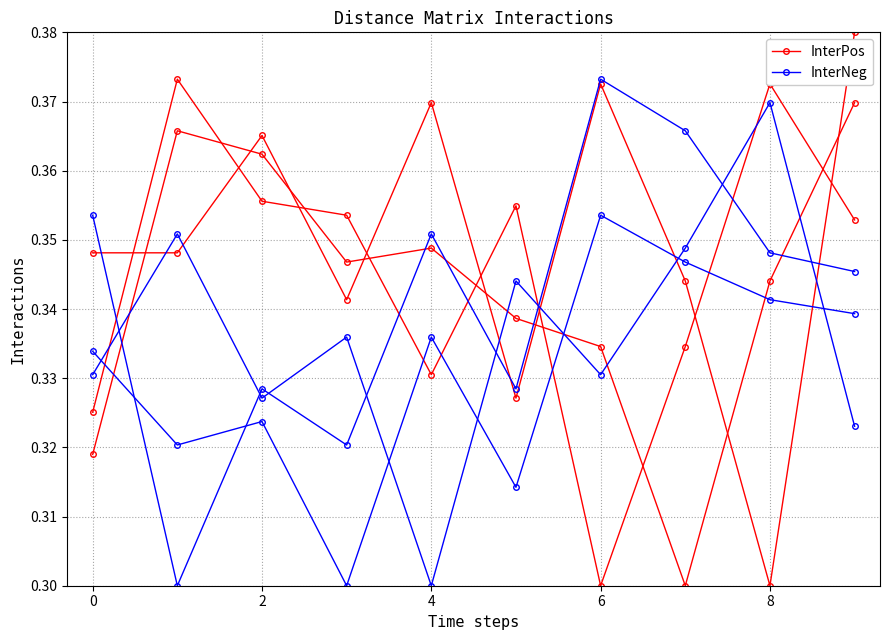

How many intersections are there between InterPos and InterNeg?

5